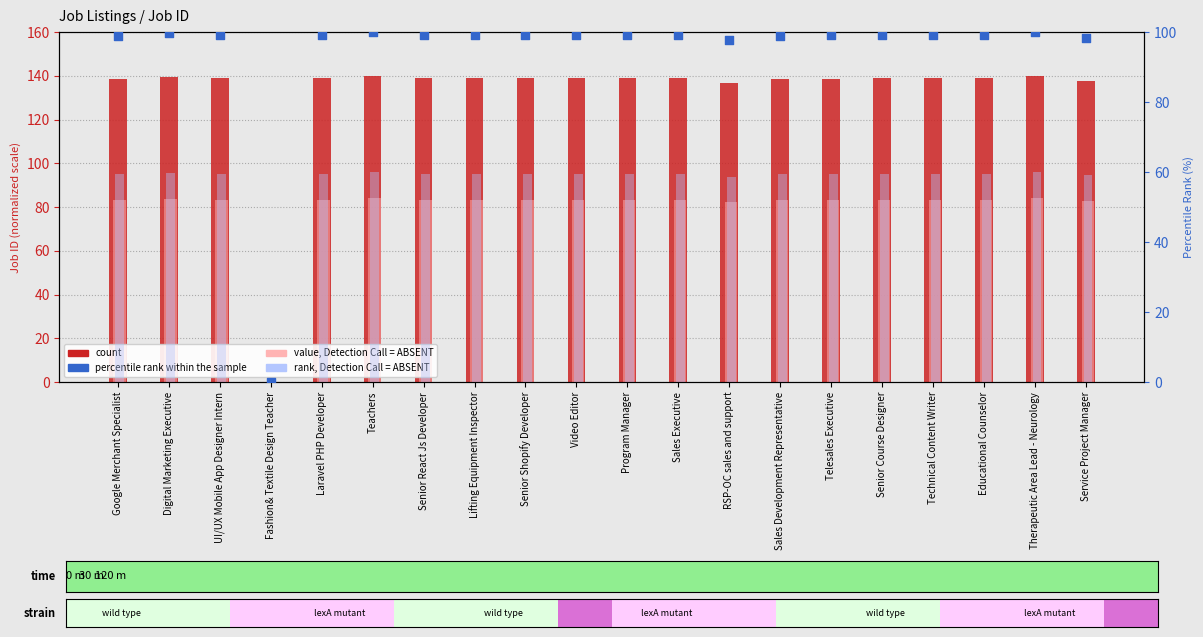

What is the total value across all series at UI/UX Mobile App Designer Intern?

381.1